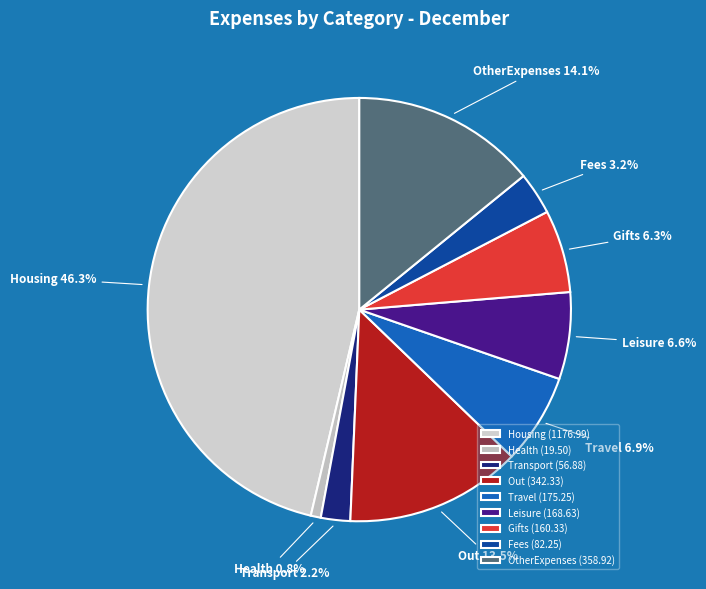

Is the sum of Fees and OtherExpenses greater than half?

No